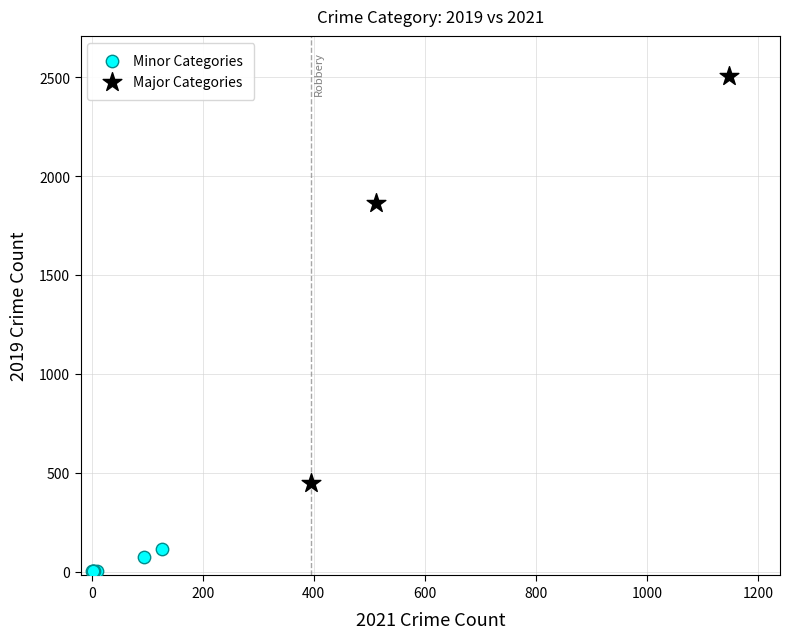

Which series reaches the maximum Y coordinate?

Major Categories